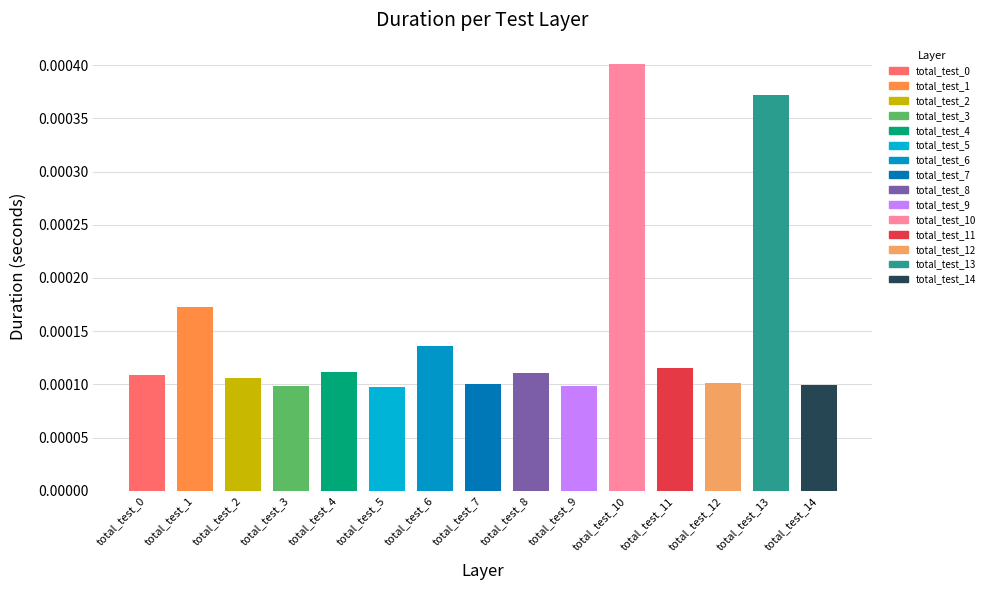

How many values are between 0 and 1?

15